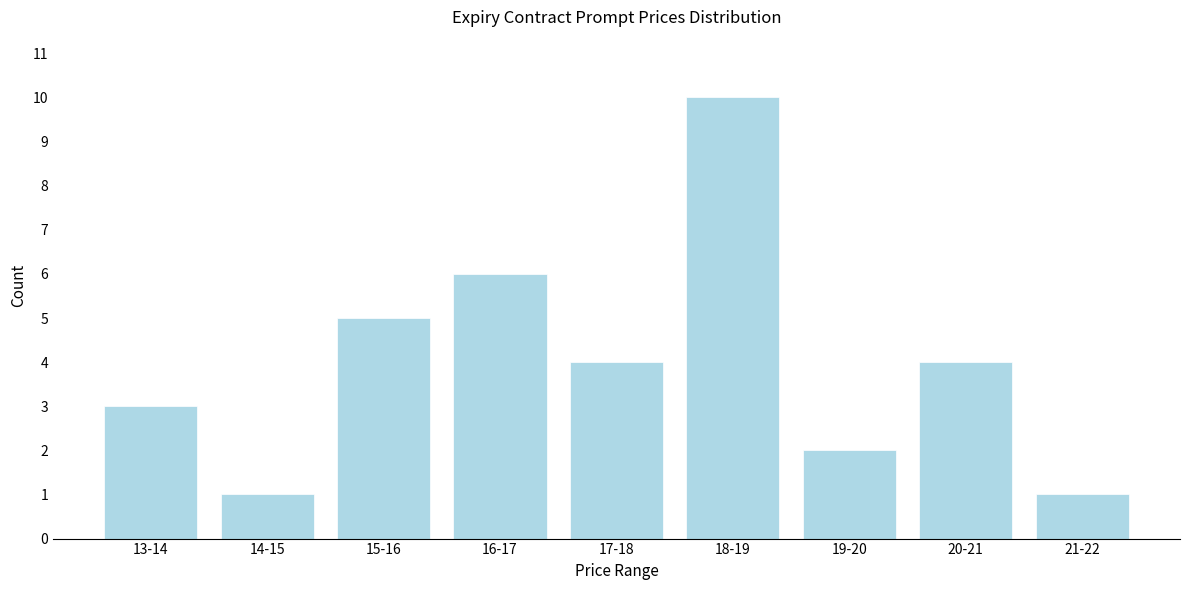

Reading left to right, what are all the values shown in this chart?

13-14=3	14-15=1	15-16=5	16-17=6	17-18=4	18-19=10	19-20=2	20-21=4	21-22=1